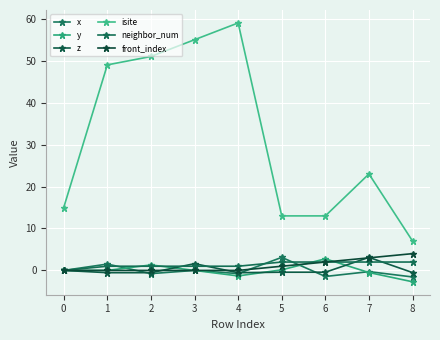

The value of y at 6 is 0.7. True or false?

False